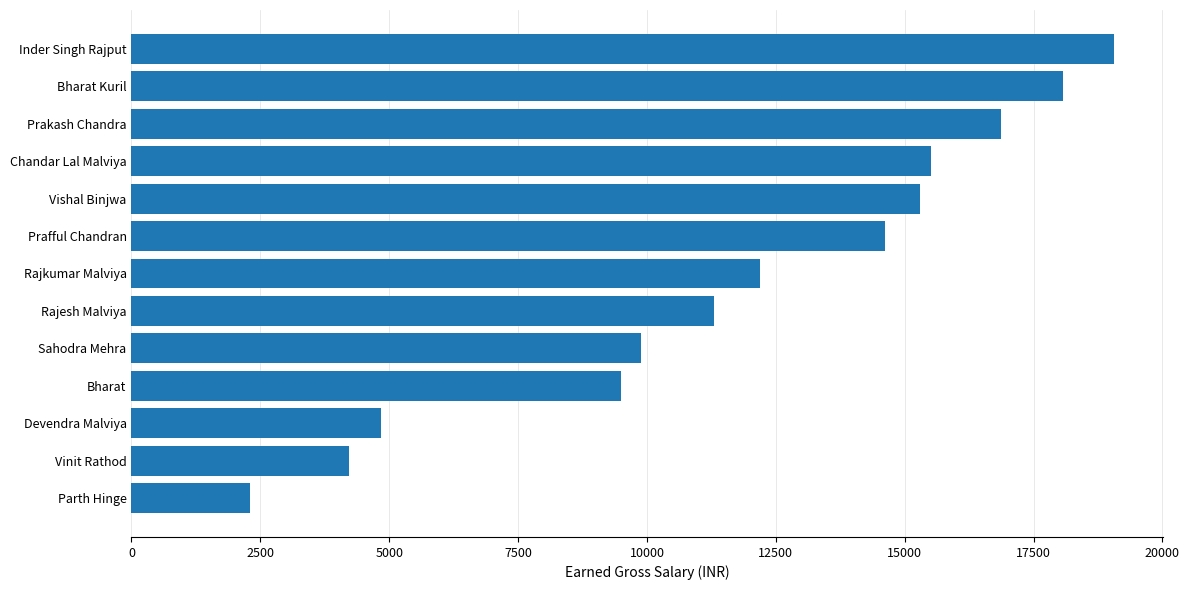

Reading top to bottom, extract all data points from this chart.

Inder Singh Rajput=19064.0	Bharat Kuril=18070.5	Prakash Chandra=16868.0	Chandar Lal Malviya=15508.0	Vishal Binjwa=15302.0	Prafful Chandran=14621.0	Rajkumar Malviya=12200.0	Rajesh Malviya=11303.0	Sahodra Mehra=9878.0	Bharat=9492.0	Devendra Malviya=4838.0	Vinit Rathod=4226.0	Parth Hinge=2295.0